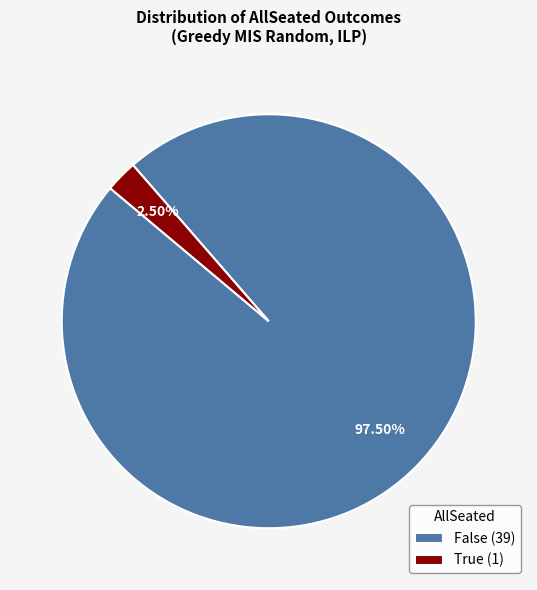

Approximately how many times larger is the value at False (39) compared to True (1)?

39.0